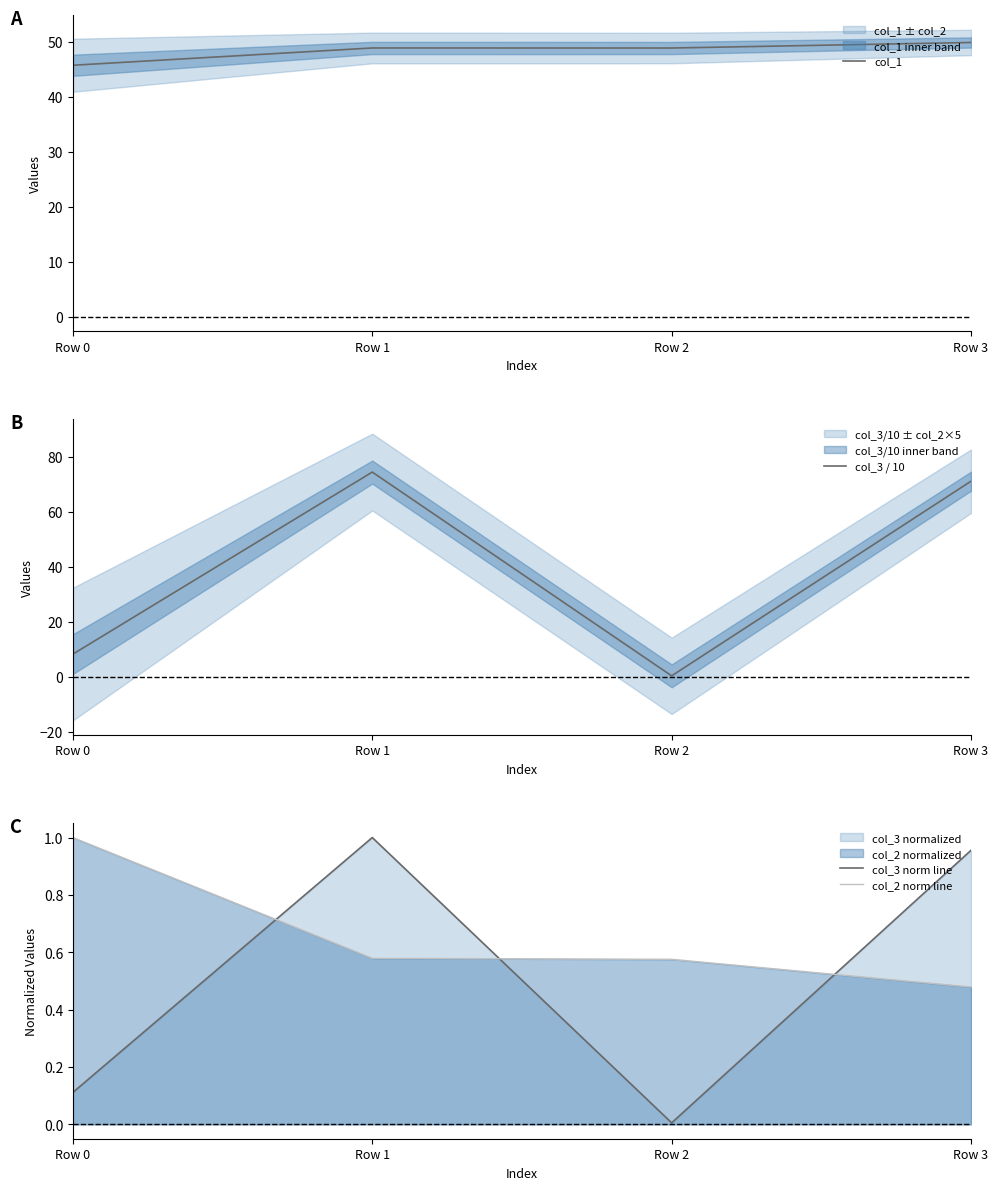

True or false: col_3 norm line and col_3 / 10 cross at least once.

False